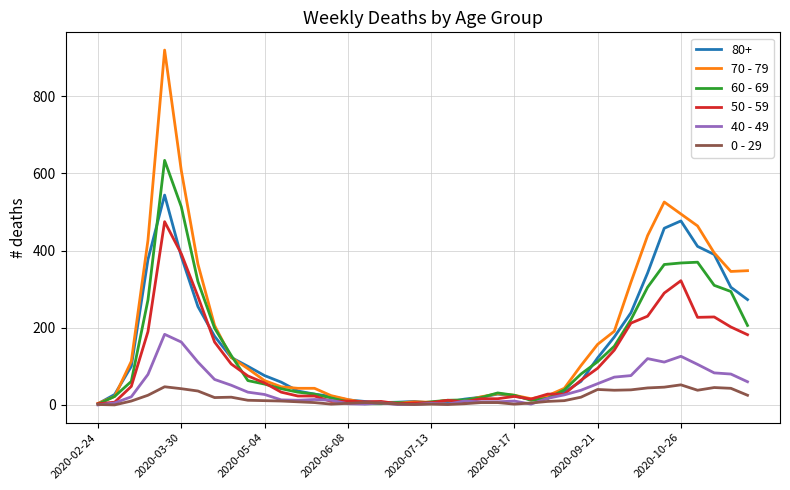

Which series has the widest spread of values?

70 - 79